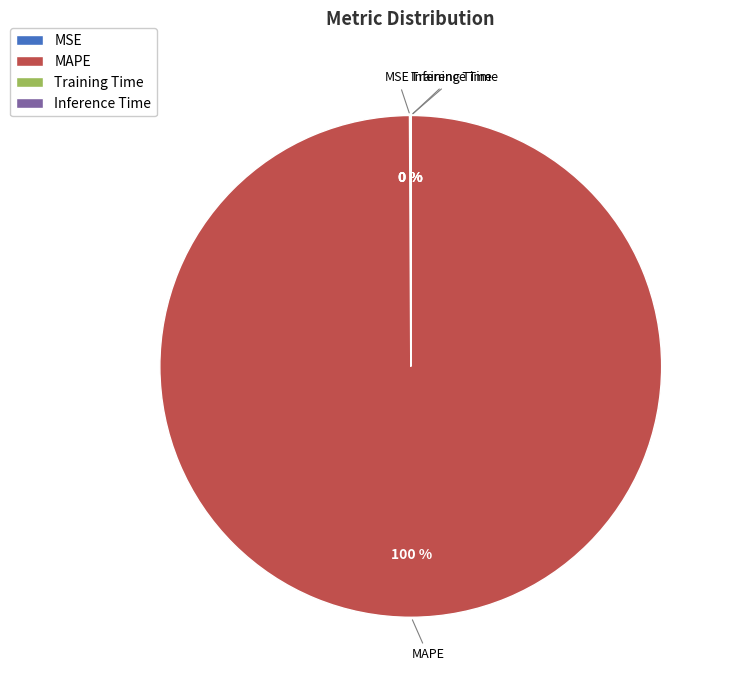

To the nearest percent, what is the difference between the largest and smallest slice percentages?

100%